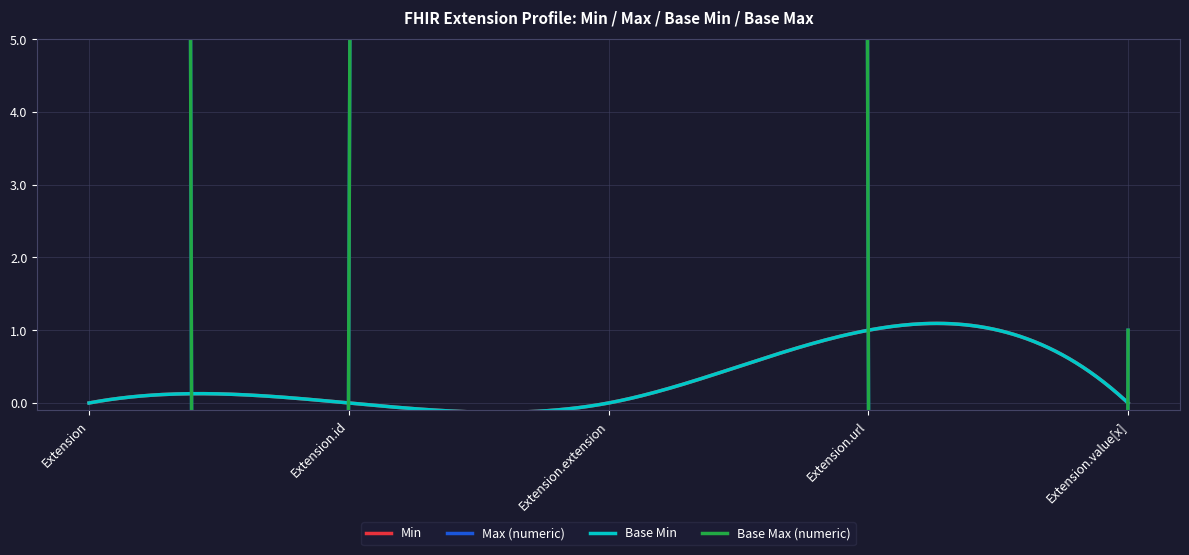

What is the total value across all series at Extension.value[x]?

2